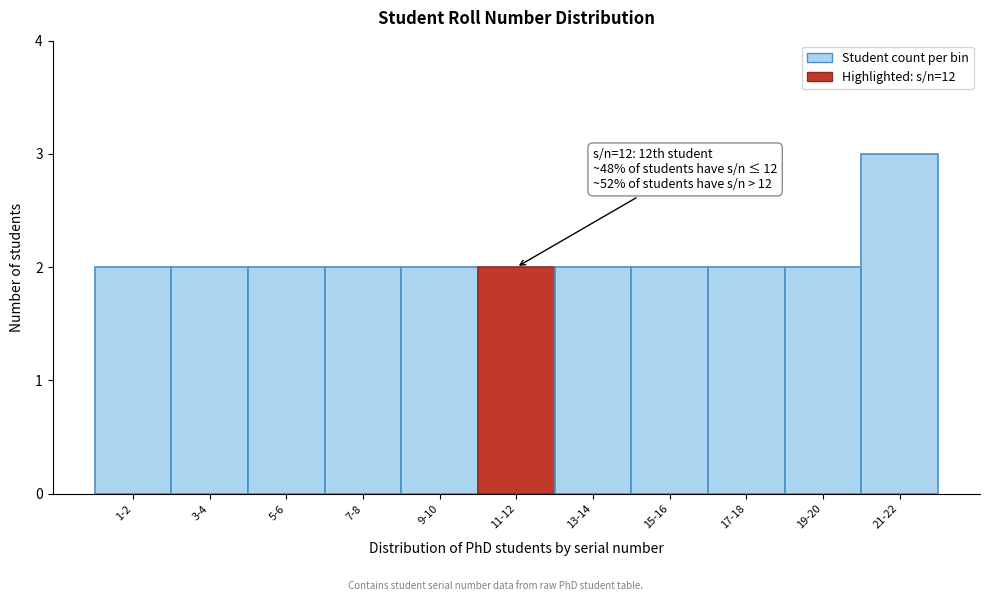

Reading left to right, list all the values displayed in this chart.

1-2=2	3-4=2	5-6=2	7-8=2	9-10=2	11-12=2	13-14=2	15-16=2	17-18=2	19-20=2	21-22=3